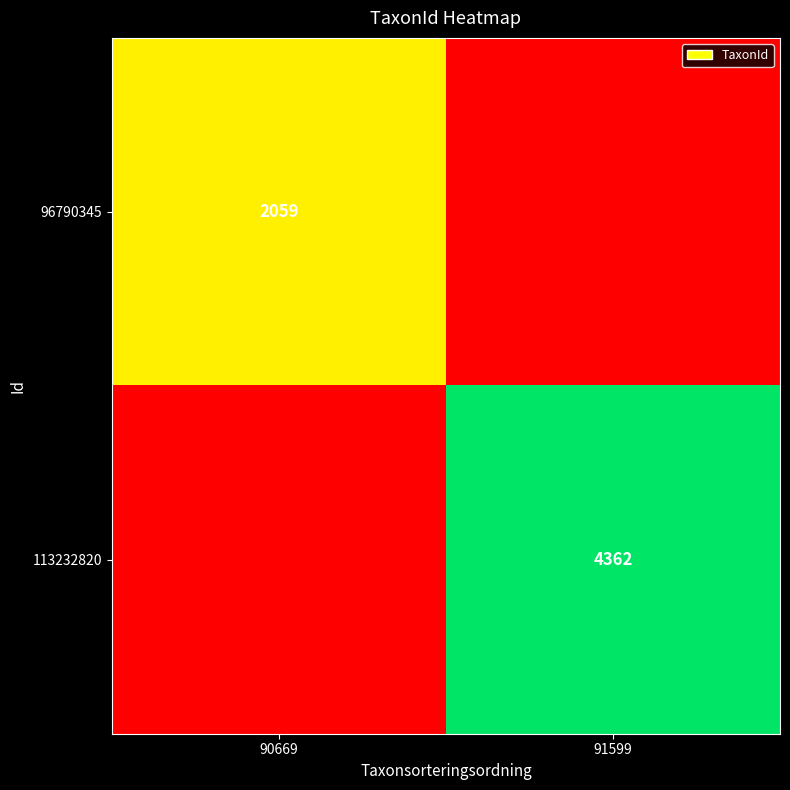

Is the value of 113232820 at 91599 greater than the value of 96790345 at 90669?

Yes